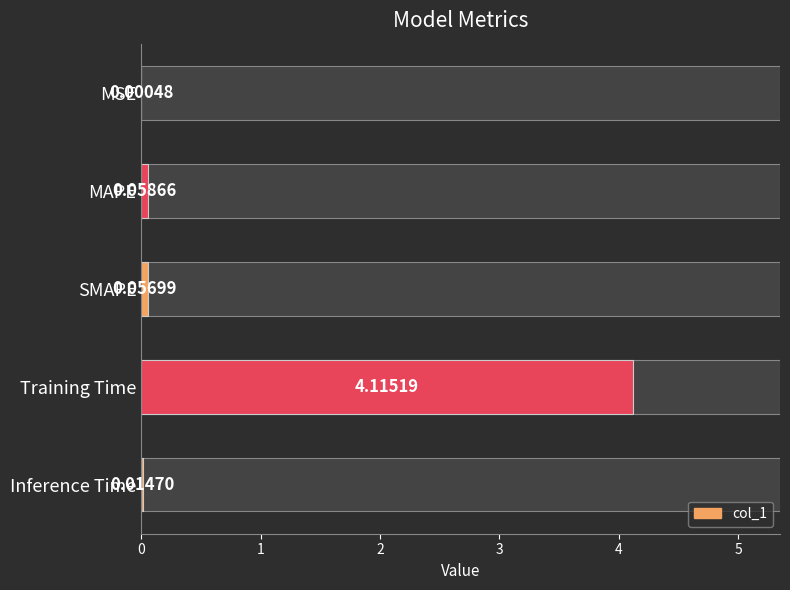

Reading left to right, list all the values displayed in this chart.

0.0	0.1	0.1	4.1	0.0